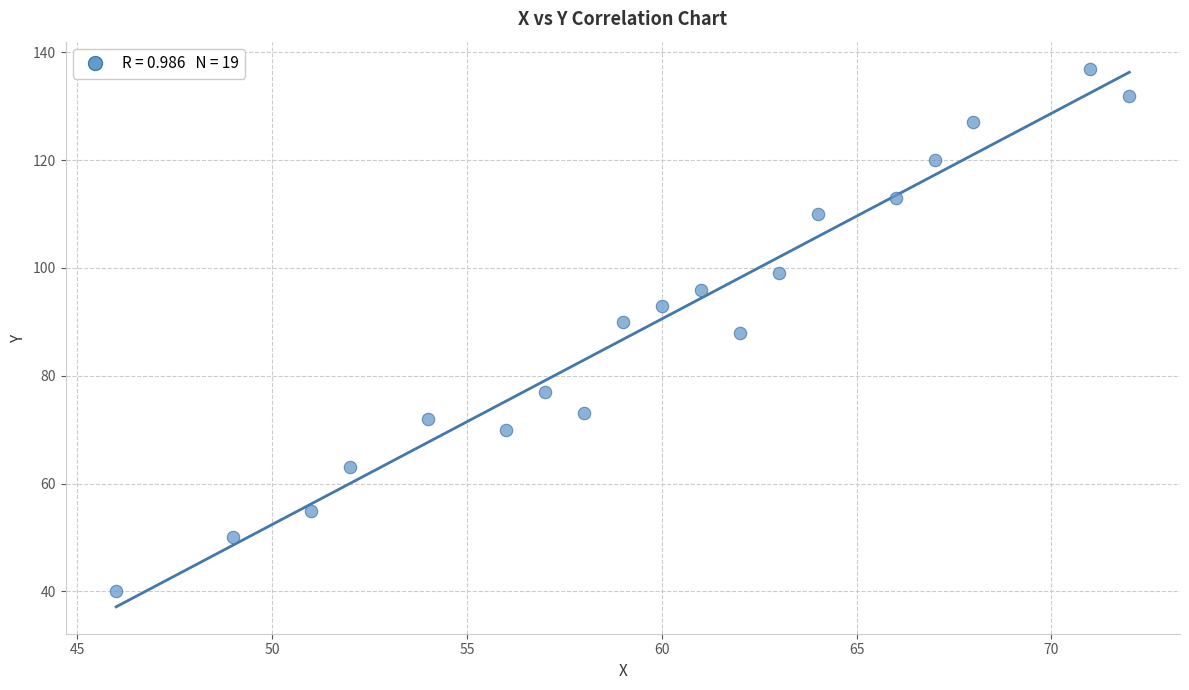

What is the range of Y values (max minus min)?

97